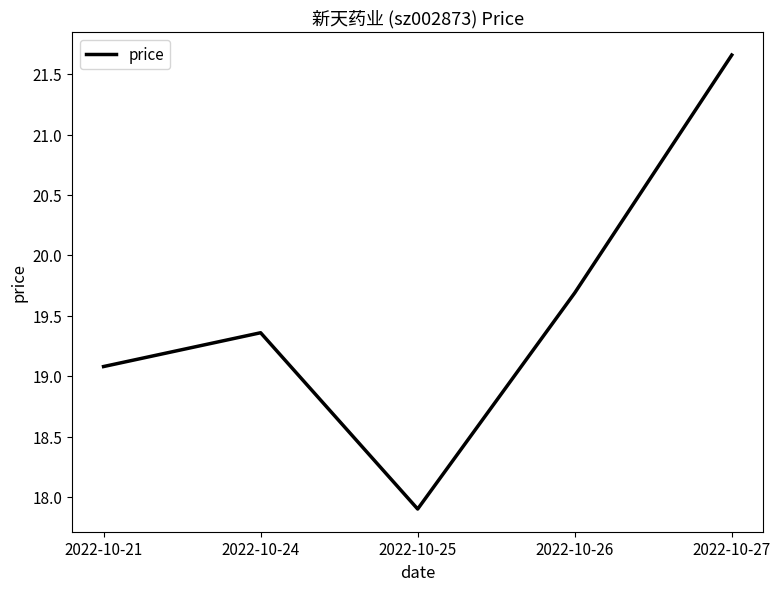

Is this an area chart (filled region under the line)?

No